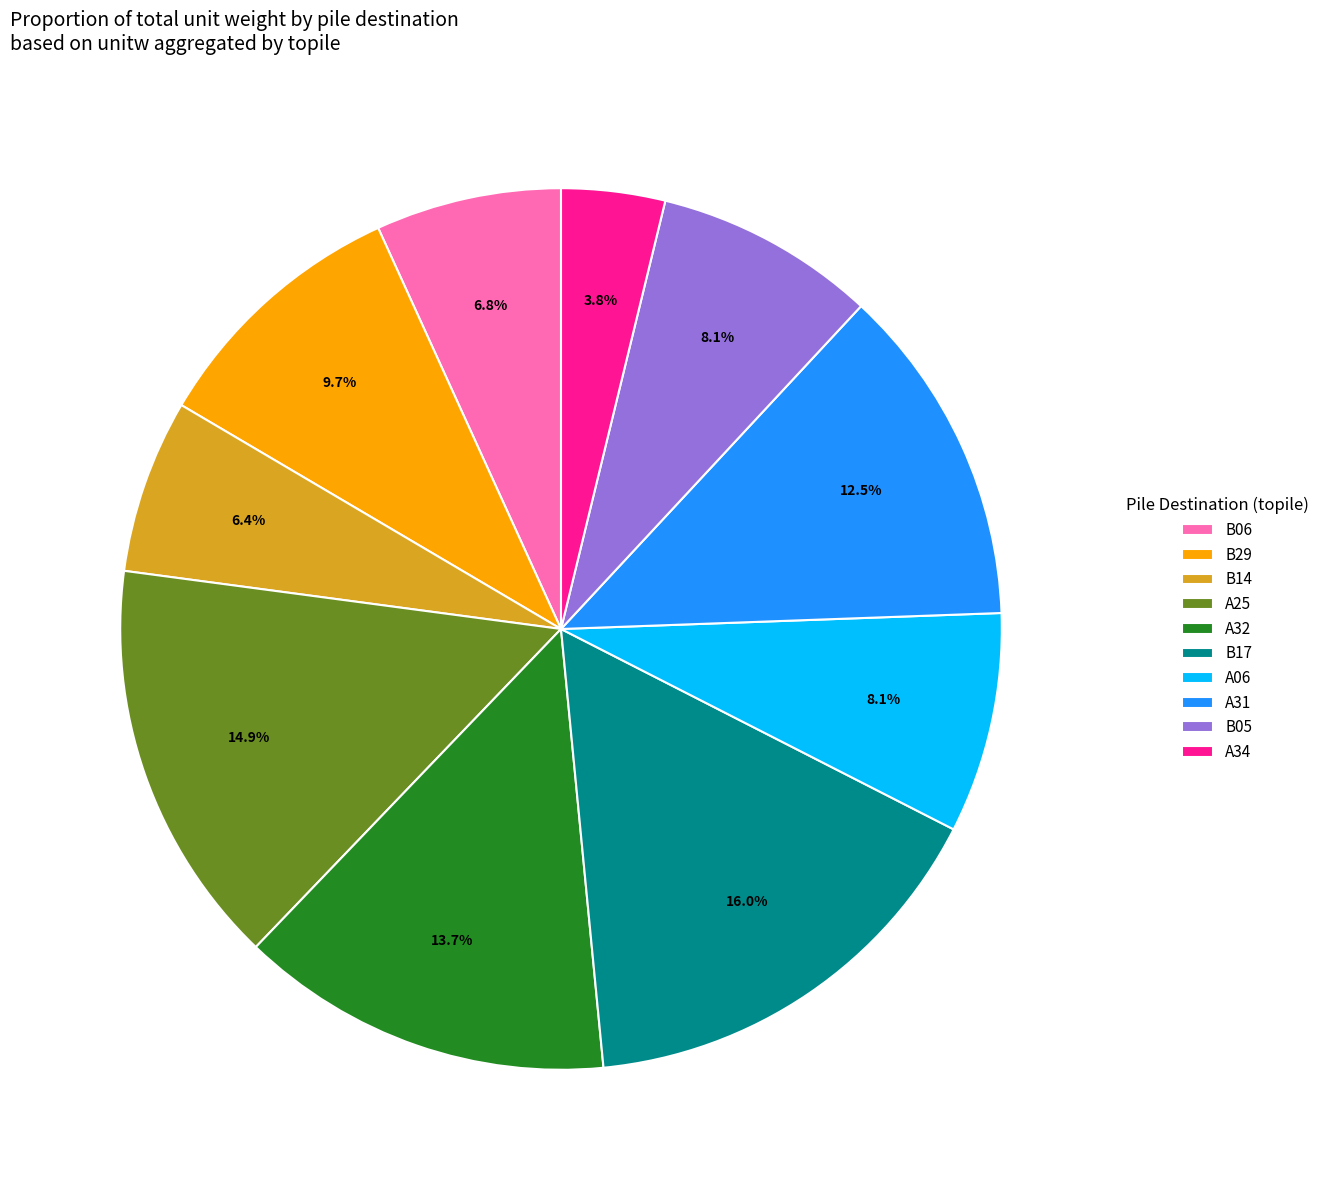

What is the ratio of the value at A25 to the value at A32?

1.1